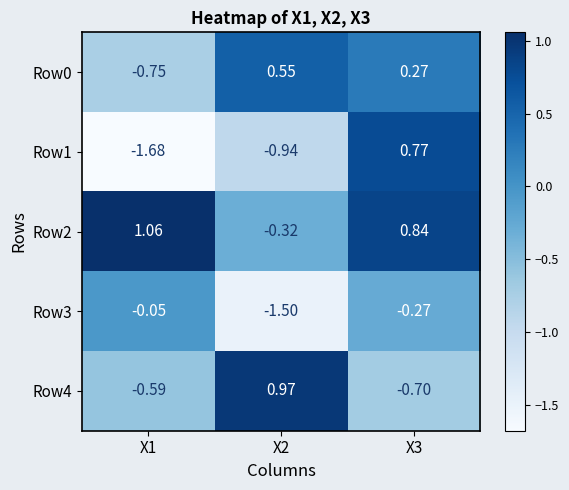

Is the value of Row4 at X1 greater than the value of Row1 at X3?

No